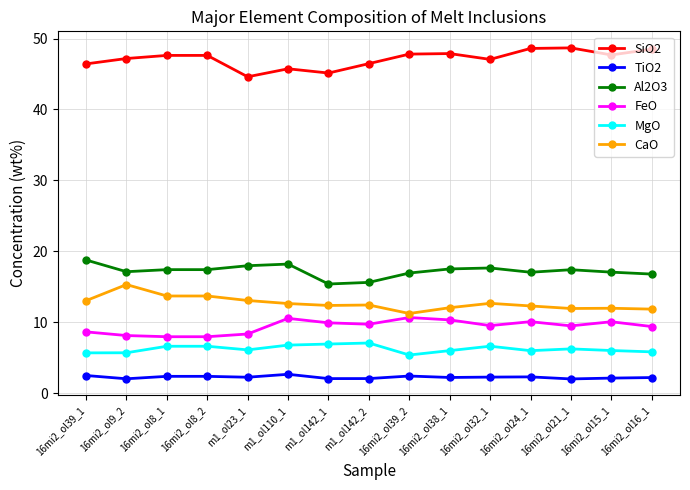

What is the difference between the second highest and minimum values in the TiO2 series?

0.5